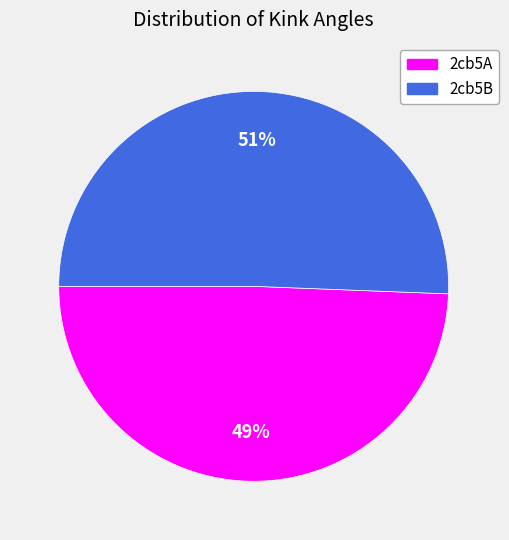

To the nearest percent, what portion does 2cb5A represent?

49%